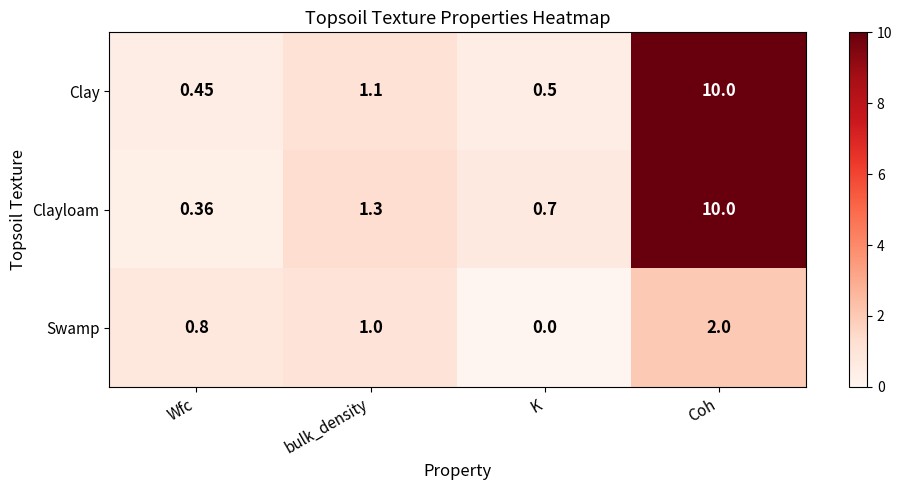

At how many categories does at least one series exceed 6?

1